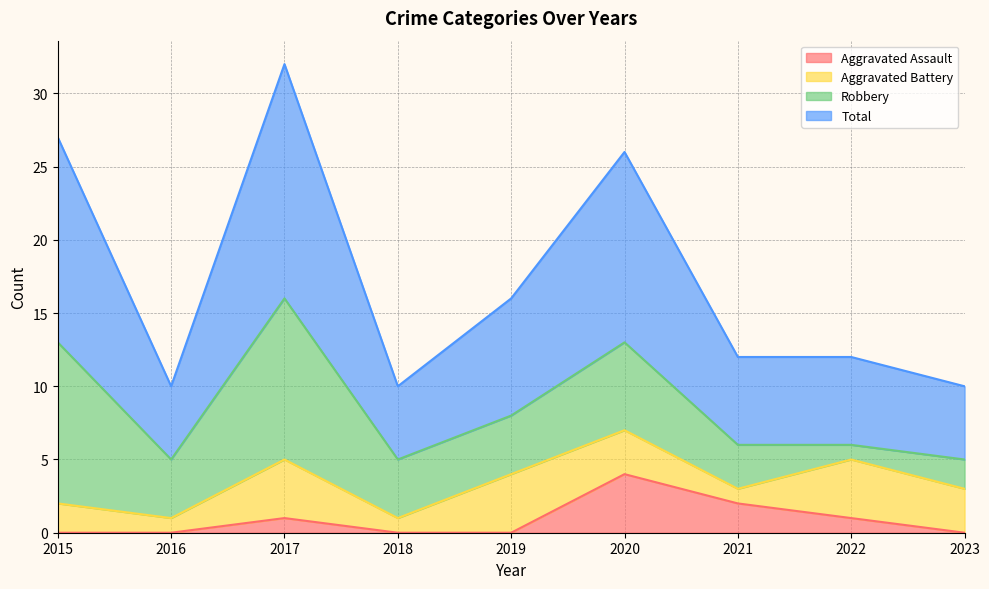

Which has a higher value, 2023 or 2018?

2023